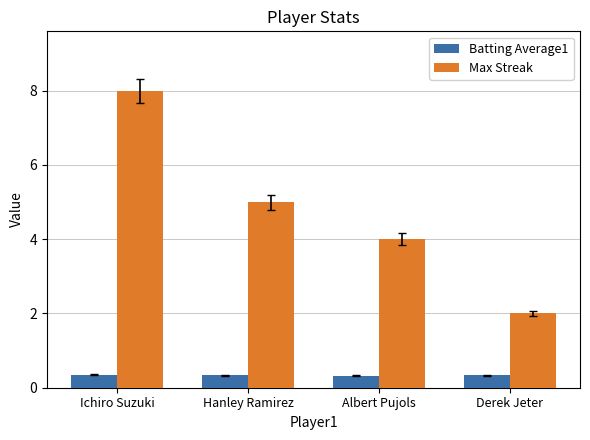

Where is Max Streak nearest to the value 5?

Hanley Ramirez